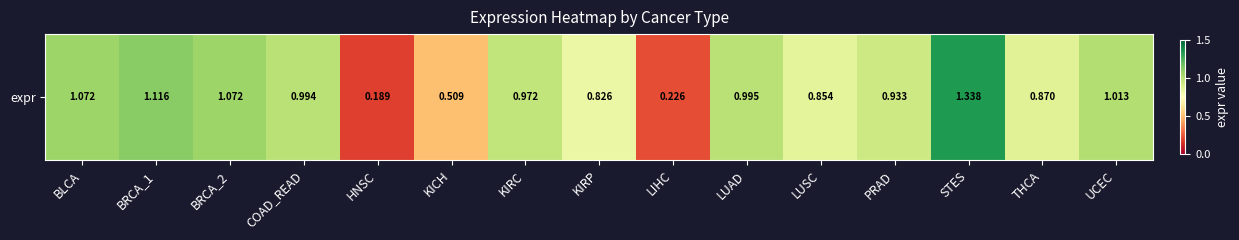

What is the smallest value displayed?

0.2